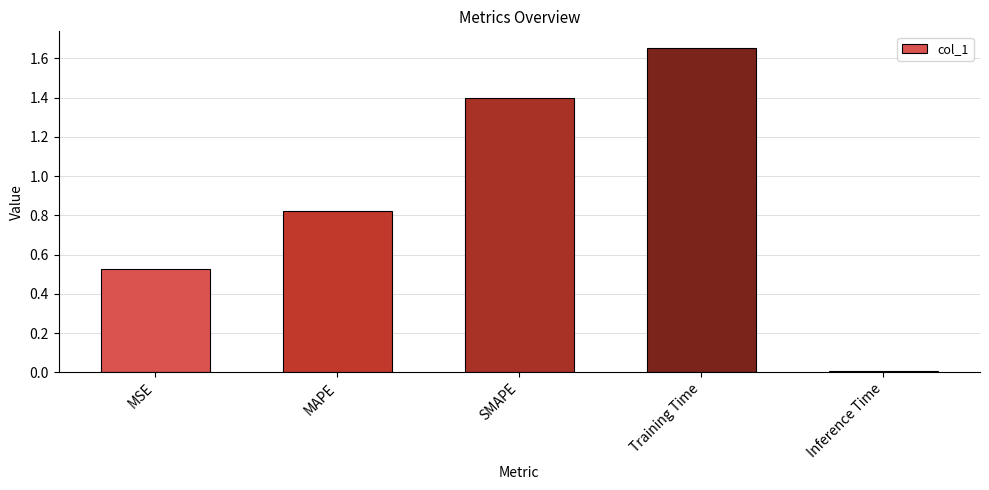

What is the label of the 1st bar from the left?

MSE